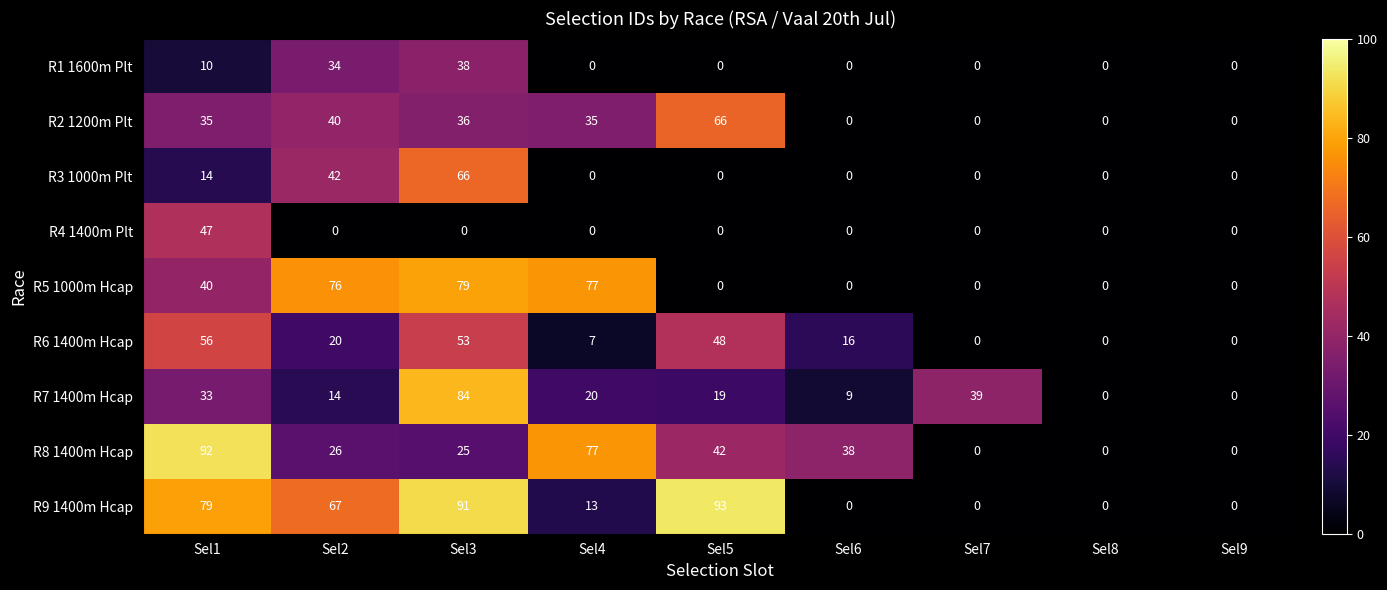

What is the greatest value displayed?

93